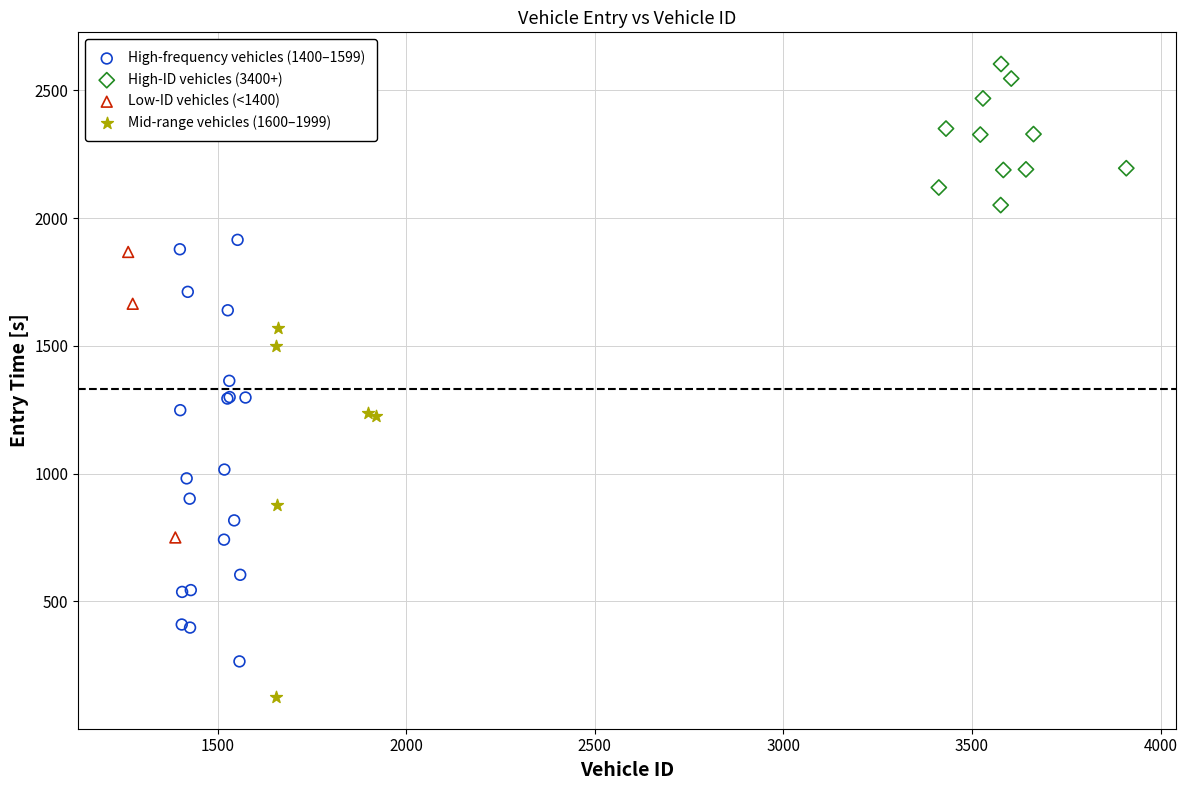

Which series has the largest Y range (max minus min)?

High-frequency vehicles (1400–1599)